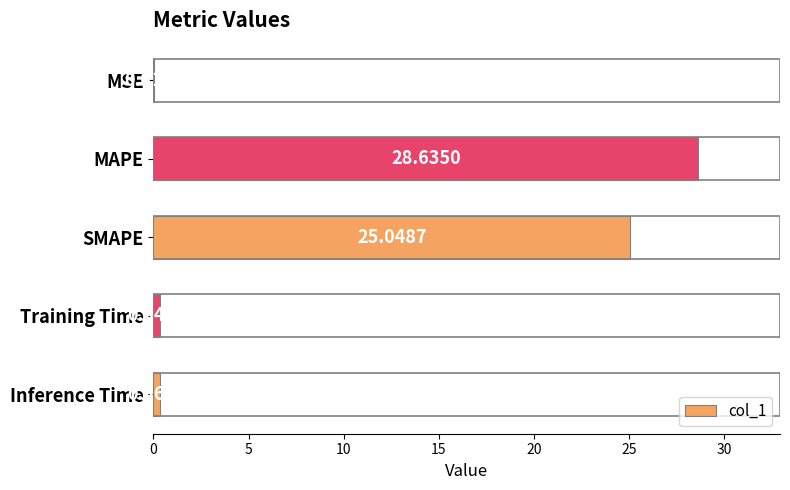

At which category does the chart reach its peak across all series?

MAPE